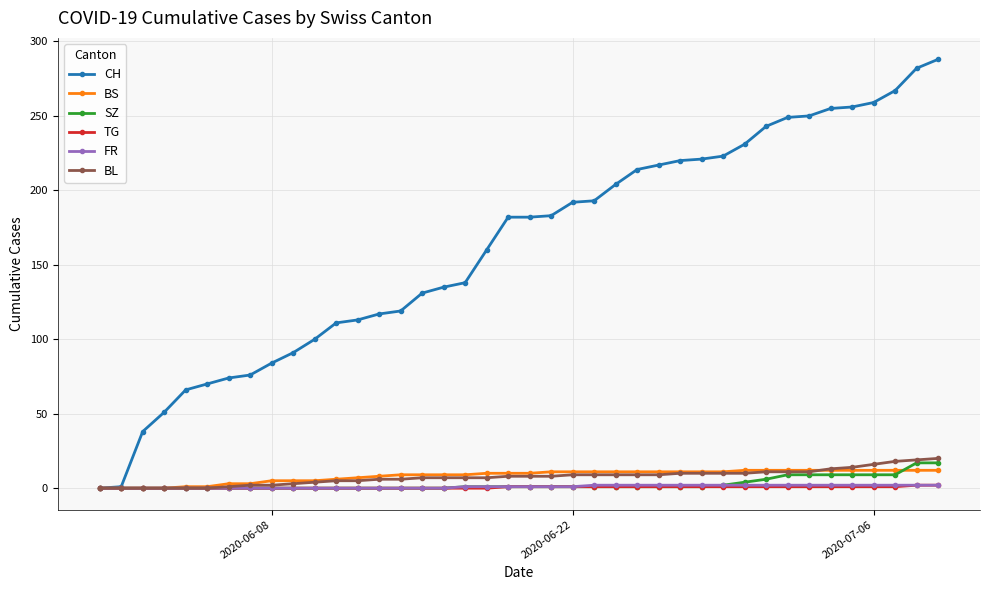

Which series has the largest range (max minus min)?

CH